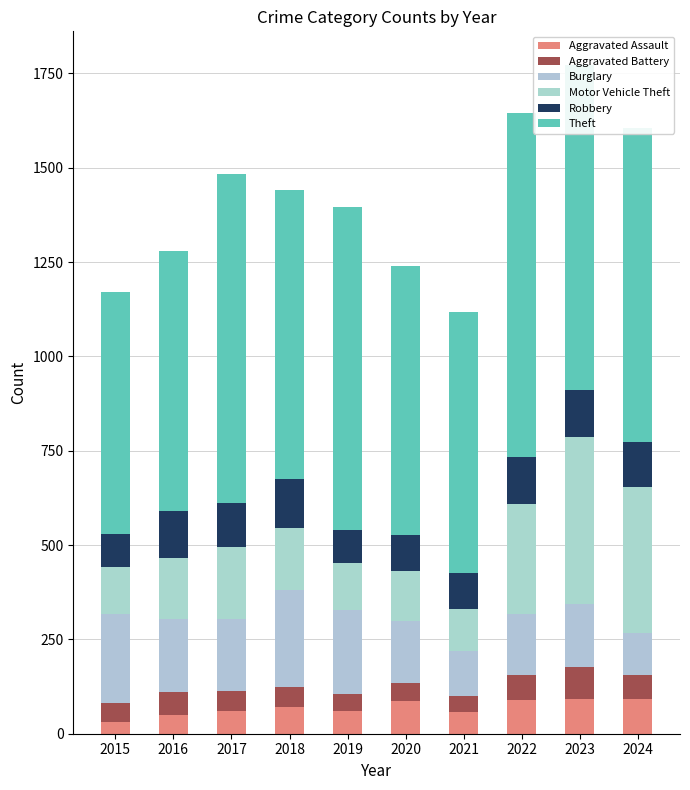

Which series has the largest total across all categories?

Theft